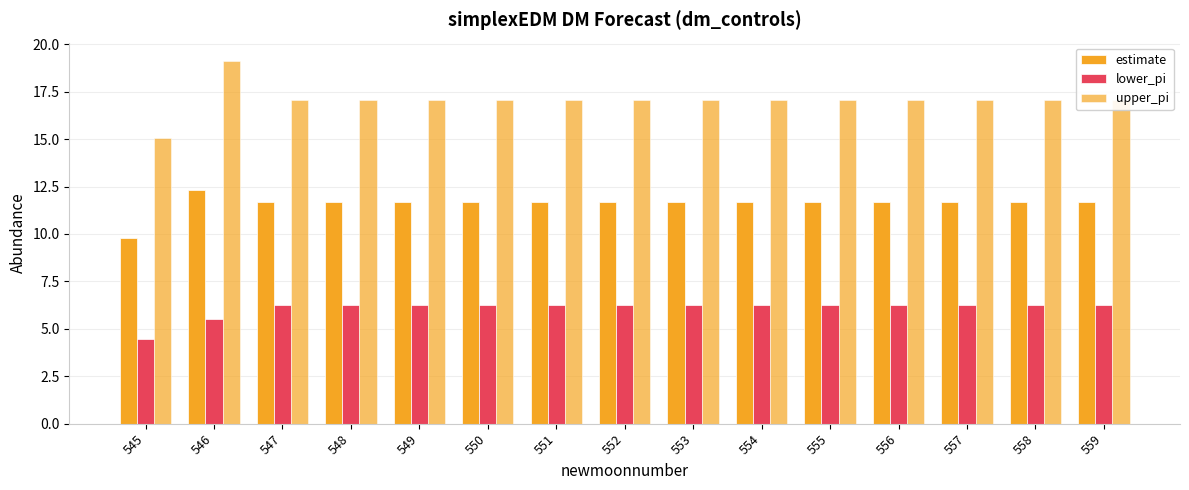

Are the bars horizontal?

No